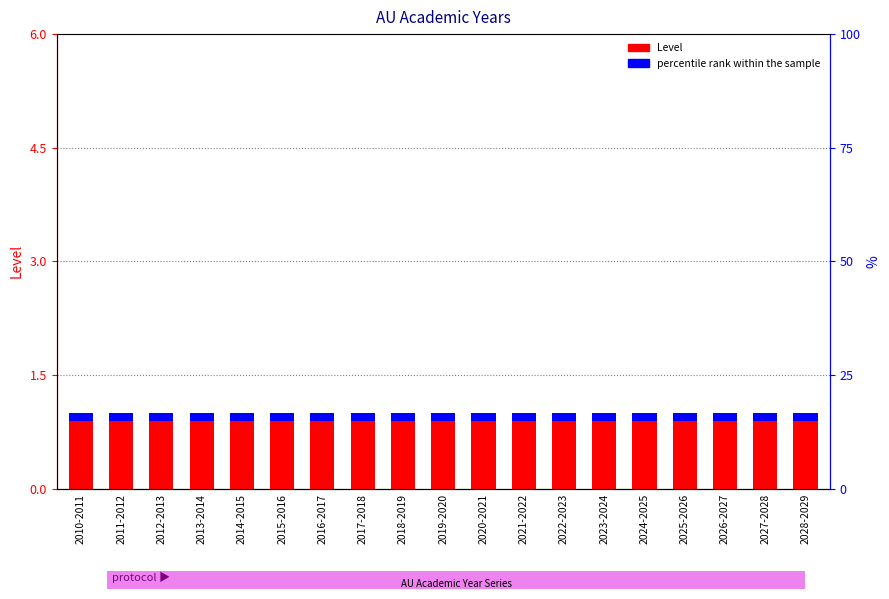

True or false: percentile rank within the sample has a value of 0.1 at 2020-2021.

True